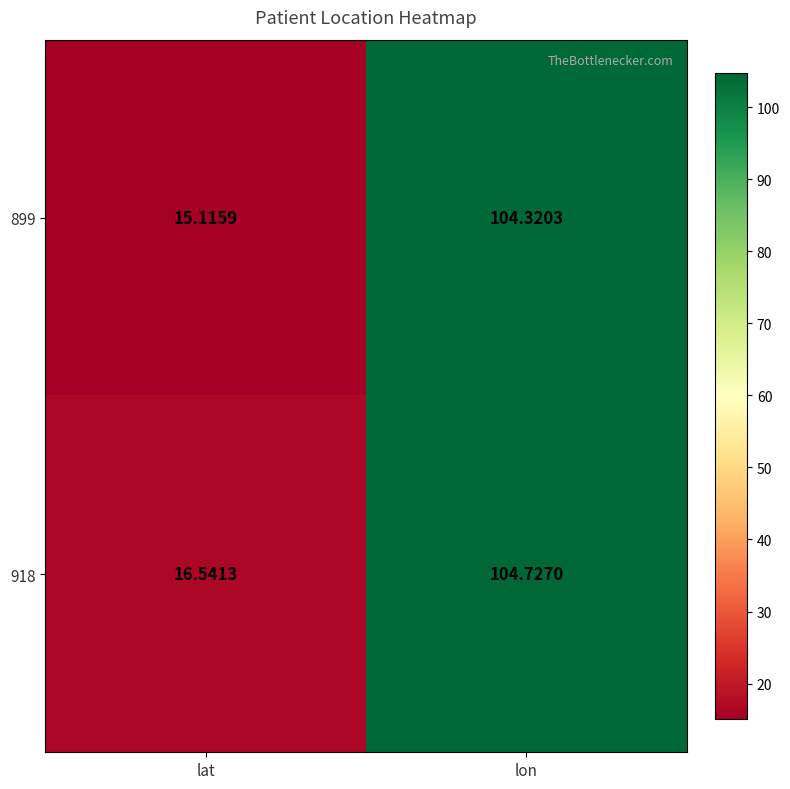

Which series has the largest range (max minus min)?

899